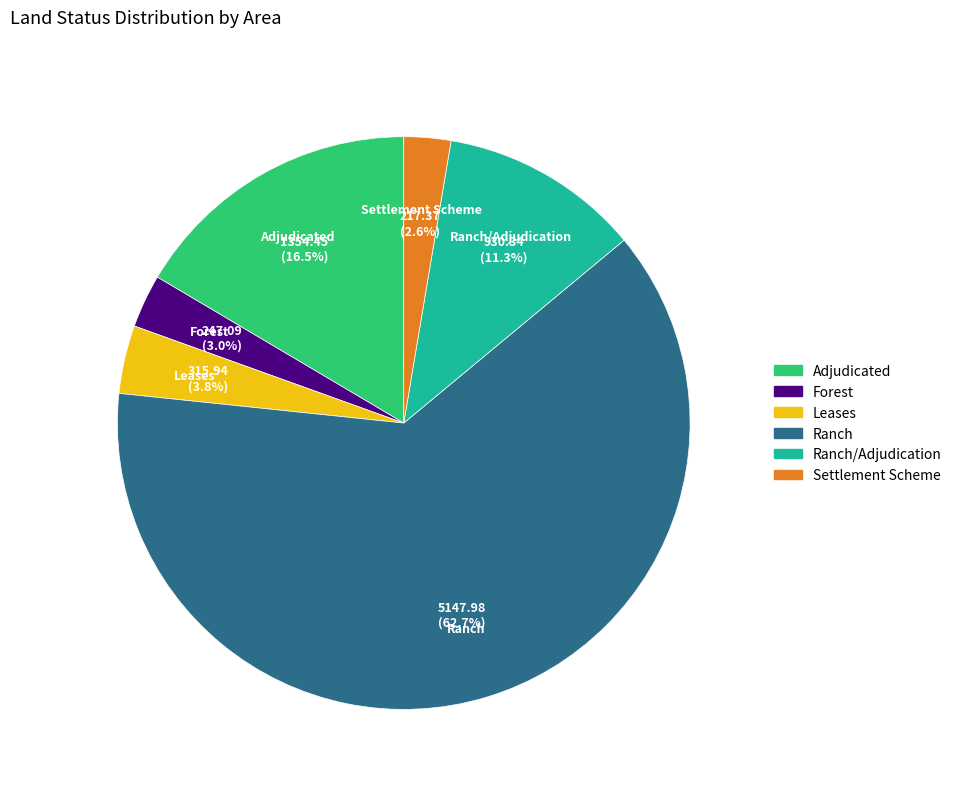

To the nearest percent, what is the difference between the largest and smallest slice percentages?

60%